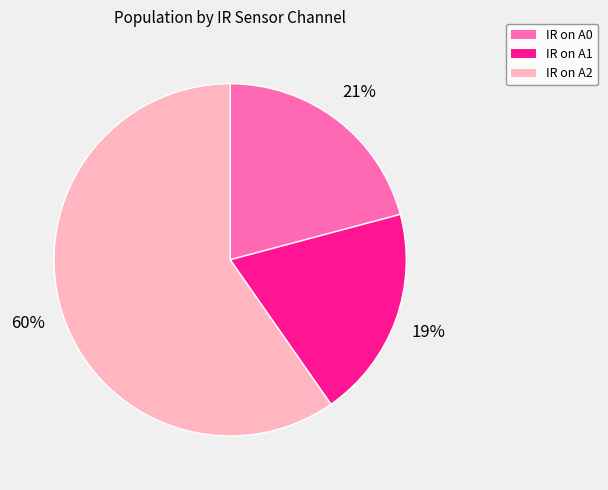

To the nearest percent, what is the average slice percentage?

33%